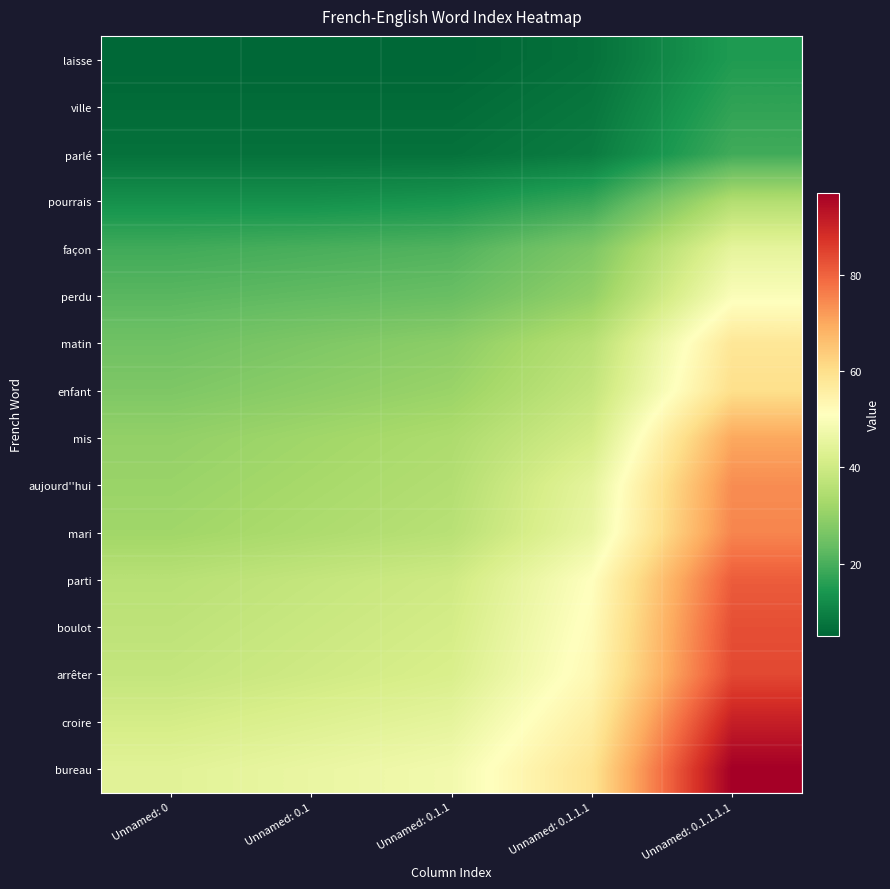

Reading left to right, transcribe all the data shown in this chart.

laisse: Unnamed: 0=5	Unnamed: 0.1=5	Unnamed: 0.1.1=5	Unnamed: 0.1.1.1=7	Unnamed: 0.1.1.1.1=15
ville: Unnamed: 0=6	Unnamed: 0.1=6	Unnamed: 0.1.1=6	Unnamed: 0.1.1.1=8	Unnamed: 0.1.1.1.1=17
parlé: Unnamed: 0=7	Unnamed: 0.1=7	Unnamed: 0.1.1=7	Unnamed: 0.1.1.1=9	Unnamed: 0.1.1.1.1=19
pourrais: Unnamed: 0=13	Unnamed: 0.1=13	Unnamed: 0.1.1=14	Unnamed: 0.1.1.1=18	Unnamed: 0.1.1.1.1=35
façon: Unnamed: 0=19	Unnamed: 0.1=20	Unnamed: 0.1.1=21	Unnamed: 0.1.1.1=27	Unnamed: 0.1.1.1.1=45
perdu: Unnamed: 0=22	Unnamed: 0.1=23	Unnamed: 0.1.1=24	Unnamed: 0.1.1.1=30	Unnamed: 0.1.1.1.1=50
matin: Unnamed: 0=25	Unnamed: 0.1=27	Unnamed: 0.1.1=29	Unnamed: 0.1.1.1=36	Unnamed: 0.1.1.1.1=58
enfant: Unnamed: 0=27	Unnamed: 0.1=29	Unnamed: 0.1.1=31	Unnamed: 0.1.1.1=38	Unnamed: 0.1.1.1.1=60
mis: Unnamed: 0=30	Unnamed: 0.1=32	Unnamed: 0.1.1=34	Unnamed: 0.1.1.1=41	Unnamed: 0.1.1.1.1=70
aujourd''hui: Unnamed: 0=31	Unnamed: 0.1=33	Unnamed: 0.1.1=35	Unnamed: 0.1.1.1=45	Unnamed: 0.1.1.1.1=74
mari: Unnamed: 0=32	Unnamed: 0.1=34	Unnamed: 0.1.1=36	Unnamed: 0.1.1.1=46	Unnamed: 0.1.1.1.1=75
parti: Unnamed: 0=36	Unnamed: 0.1=38	Unnamed: 0.1.1=40	Unnamed: 0.1.1.1=51	Unnamed: 0.1.1.1.1=81
boulot: Unnamed: 0=37	Unnamed: 0.1=39	Unnamed: 0.1.1=41	Unnamed: 0.1.1.1=52	Unnamed: 0.1.1.1.1=83
arrêter: Unnamed: 0=38	Unnamed: 0.1=40	Unnamed: 0.1.1=42	Unnamed: 0.1.1.1=53	Unnamed: 0.1.1.1.1=84
croire: Unnamed: 0=41	Unnamed: 0.1=43	Unnamed: 0.1.1=45	Unnamed: 0.1.1.1=56	Unnamed: 0.1.1.1.1=91
bureau: Unnamed: 0=44	Unnamed: 0.1=46	Unnamed: 0.1.1=48	Unnamed: 0.1.1.1=59	Unnamed: 0.1.1.1.1=97